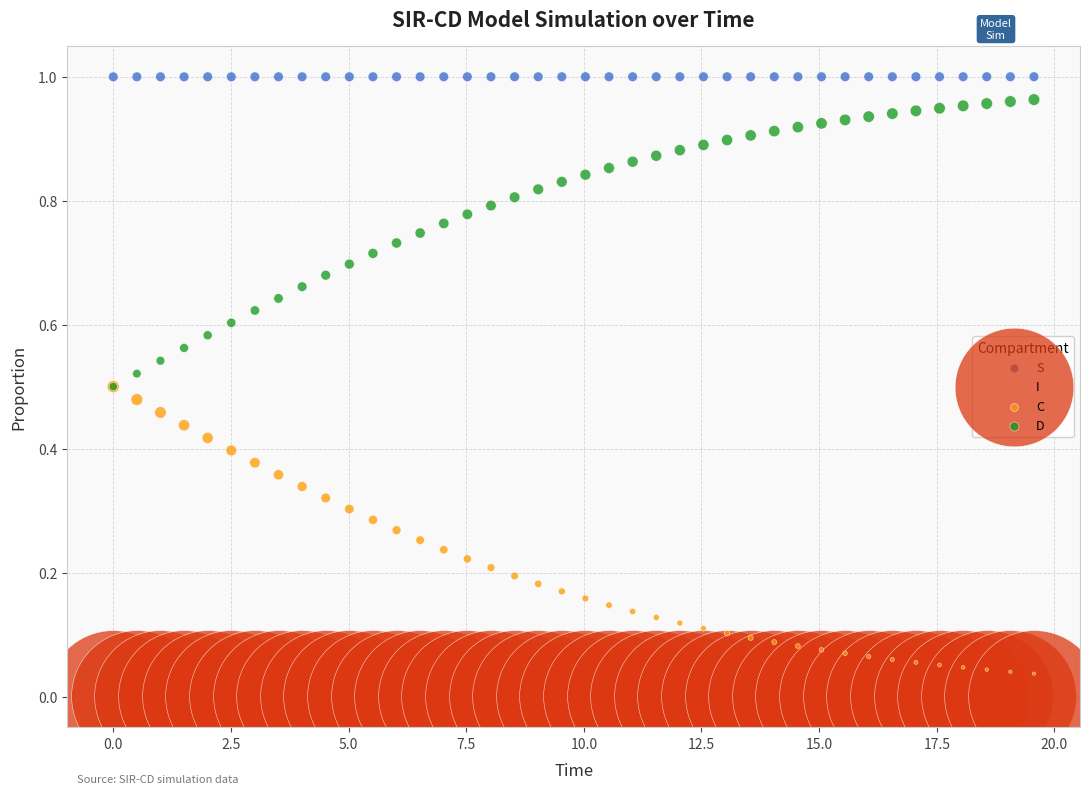

Which series contains the lowest Y value?

I